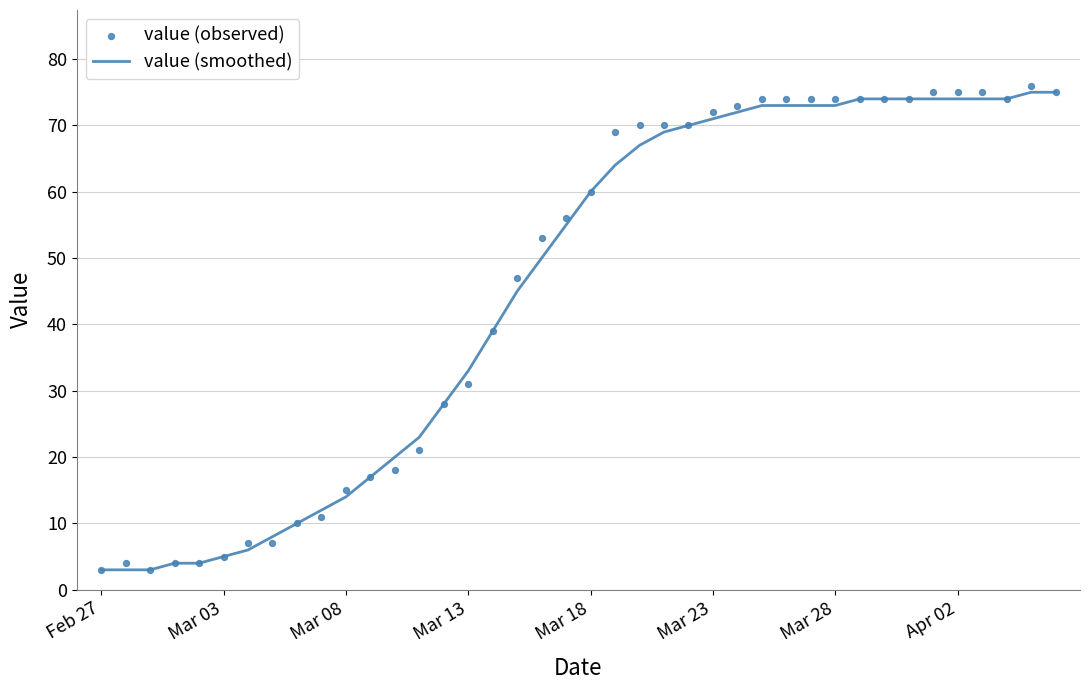

At how many categories does at least one series exceed 70?

15